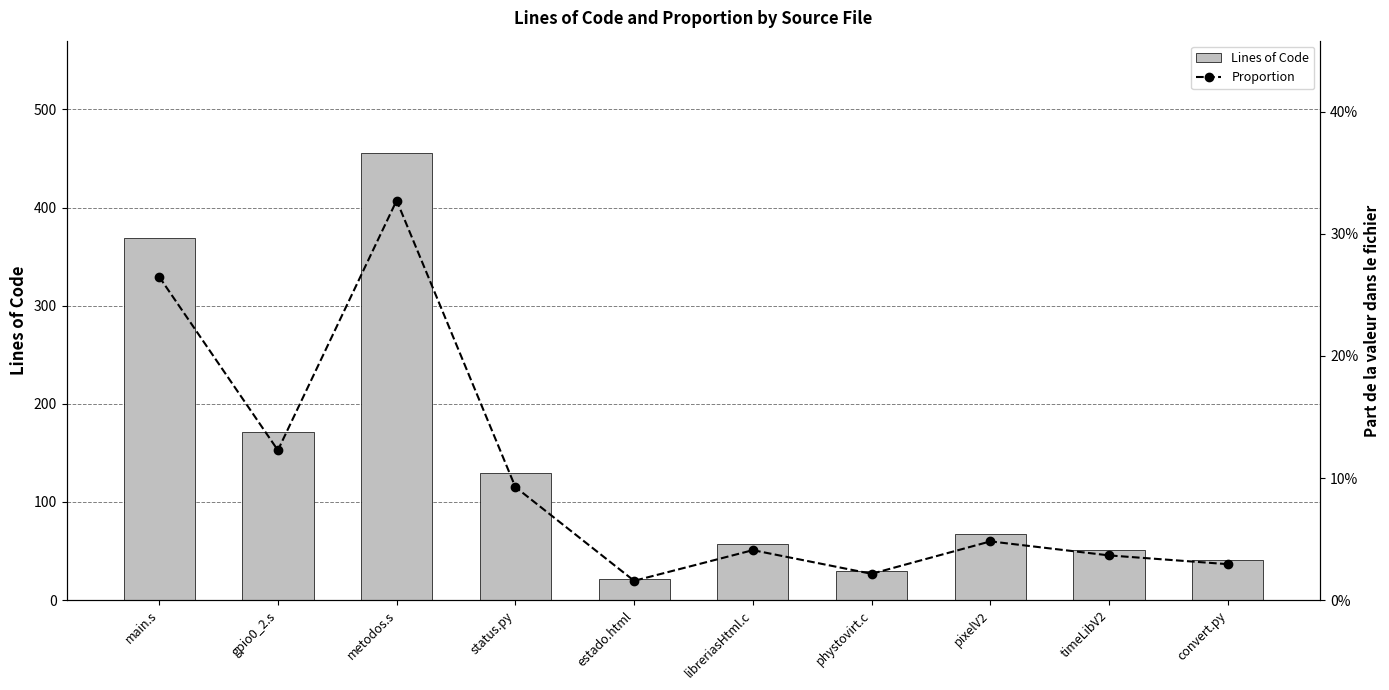

Between main.s and status.py, which series saw the biggest shift?

Lines of Code